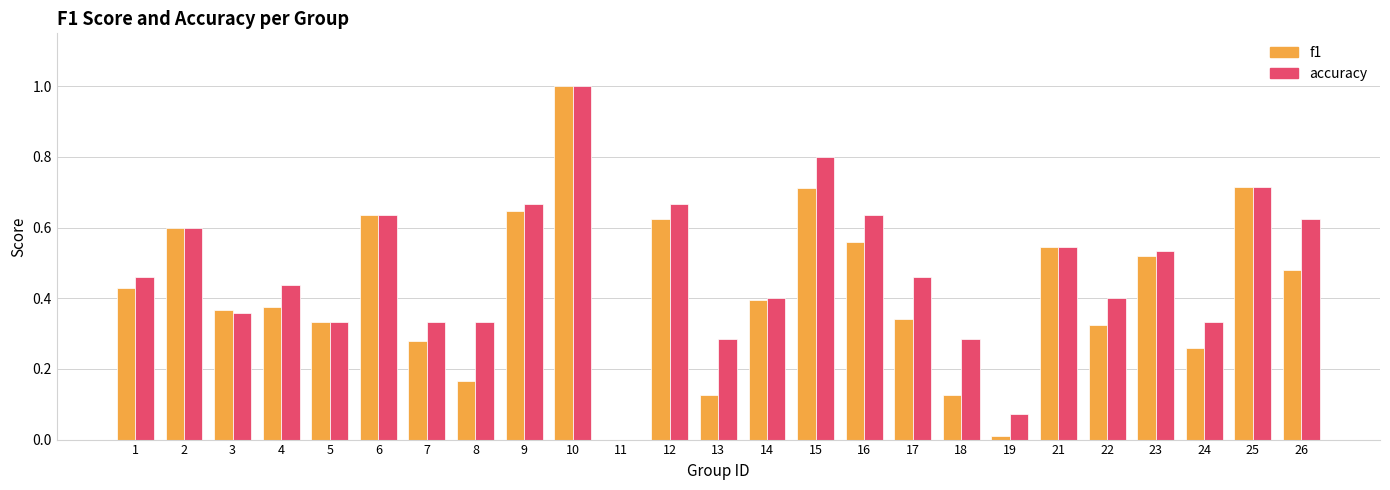

The f1 series shows 0.5 at 10. True or false?

False